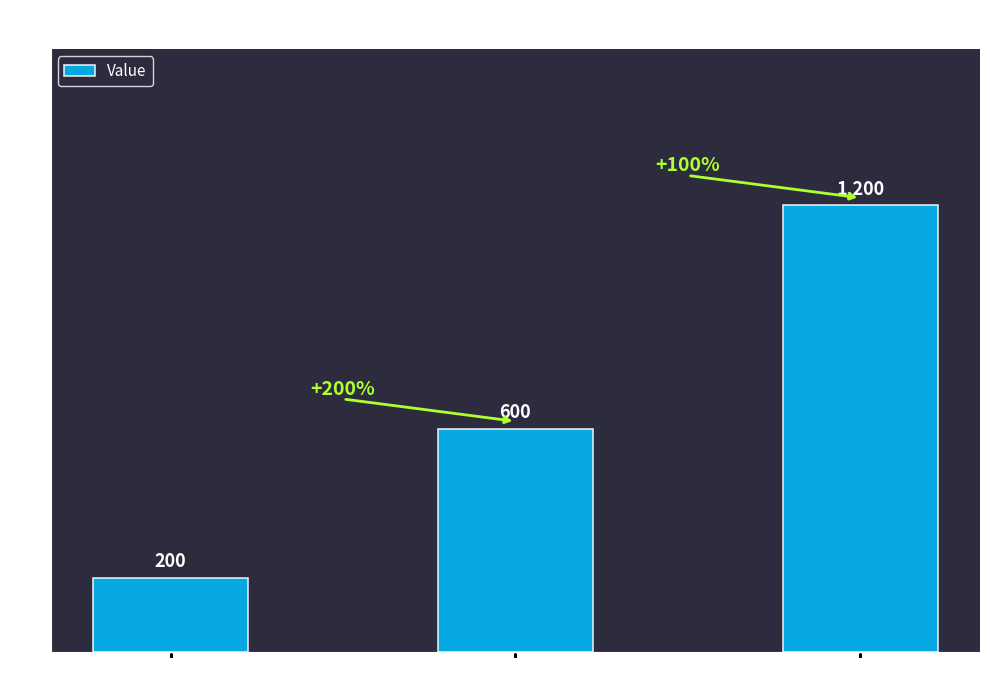

How many bars are there in total?

3